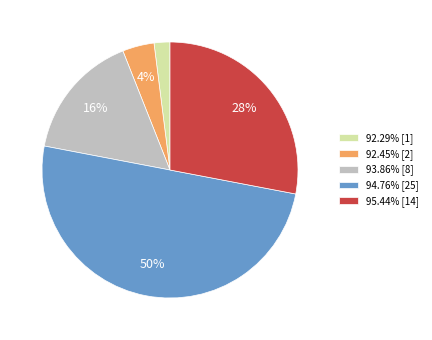

What percentage is the 92.29% slice, to the nearest percent?

2%